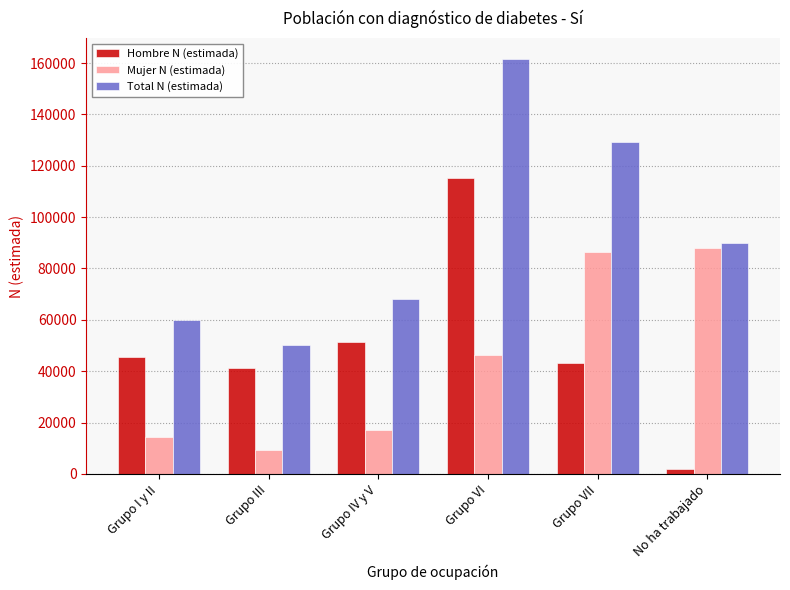

Reading left to right, transcribe all the data shown in this chart.

Hombre N (estimada): 45378	41110	51295	115404	43088	2021
Mujer N (estimada): 14416	9166	16941	46215	86344	87933
Total N (estimada): 59794	50277	68237	161620	129432	89954